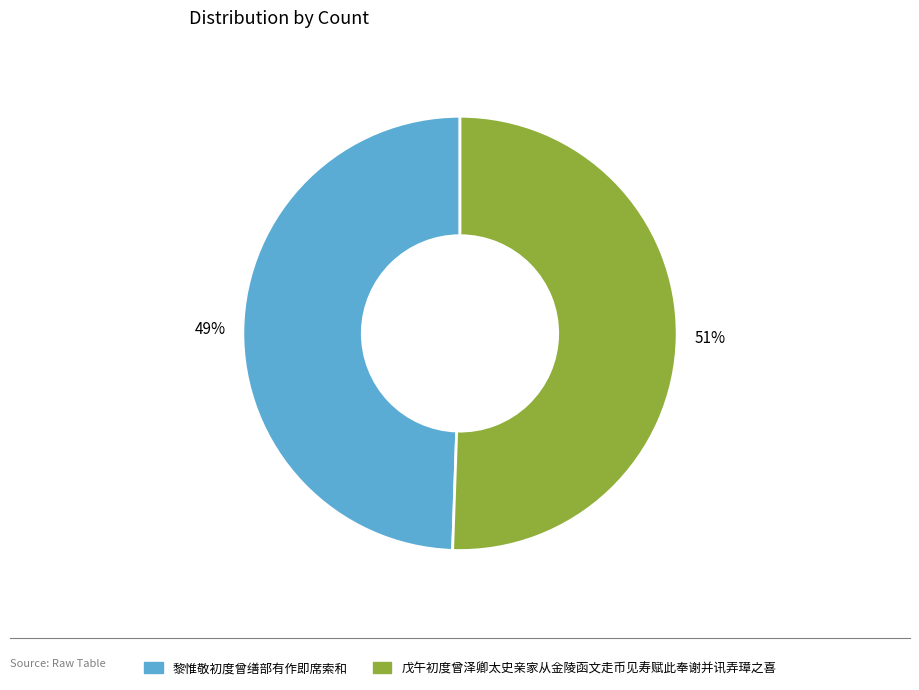

To the nearest percent, what is the combined percentage of 戊午初度曾泽卿太史亲家从金陵函文走币见寿赋此奉谢并讯弄璋之喜 and 黎惟敬初度曾缮部有作即席索和?

100%